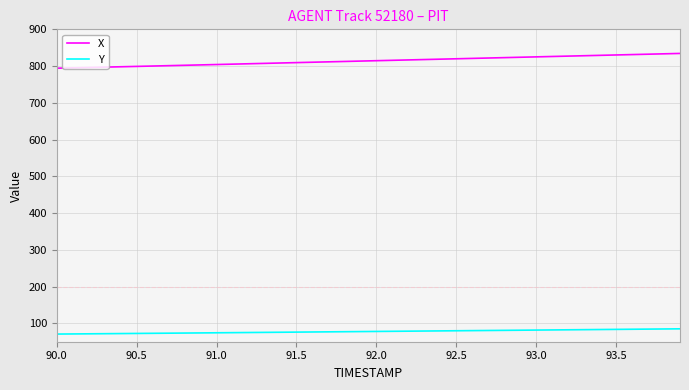

Which series has the largest total across all categories?

X